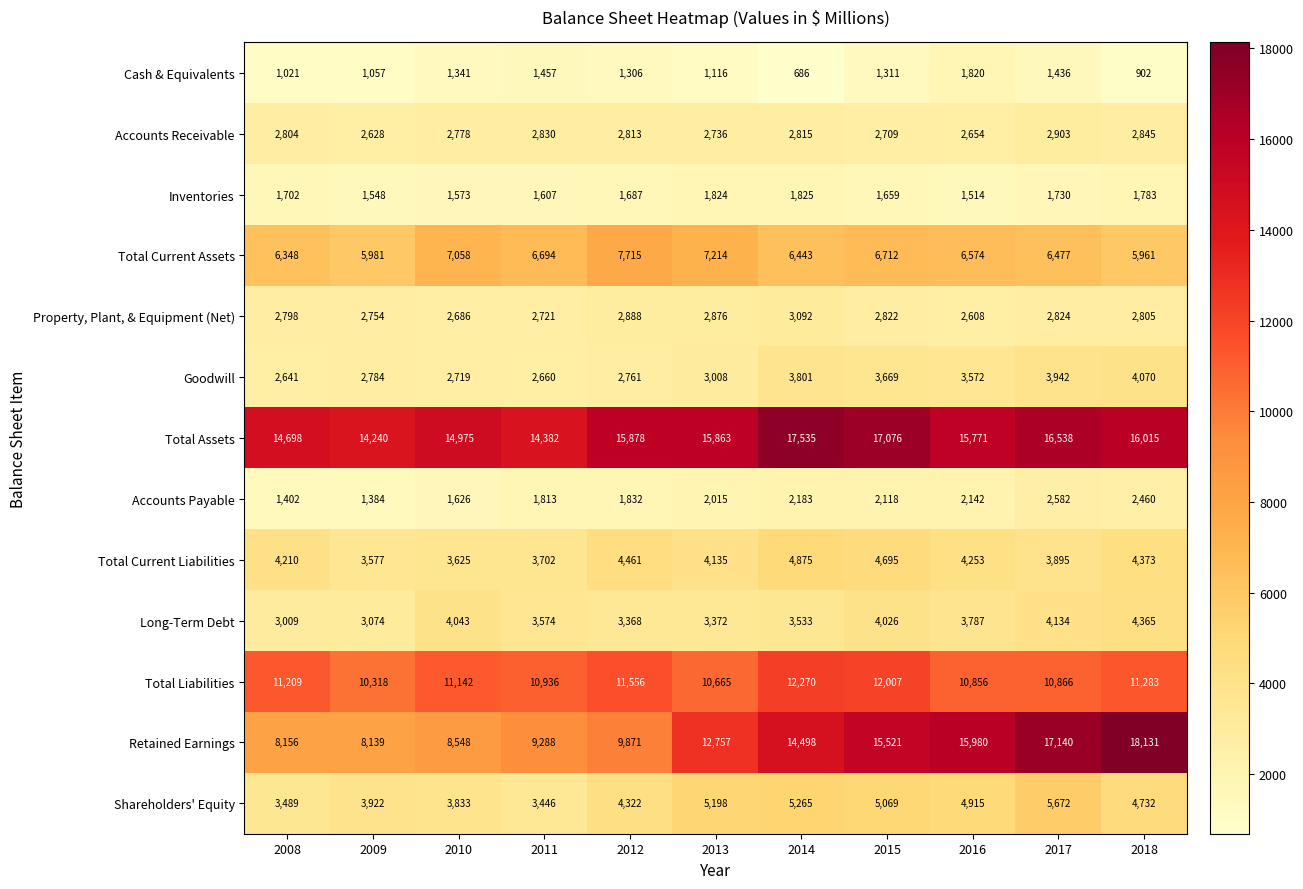

Which series has the widest spread of values?

Retained Earnings